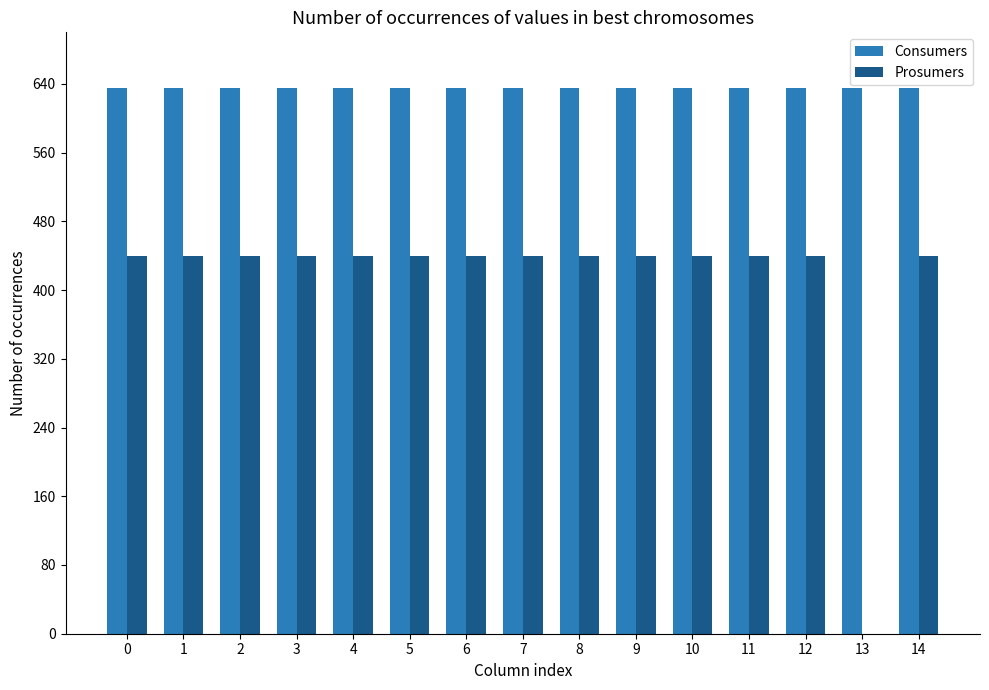

Reading right to left, transcribe all the data shown in this chart.

Consumers: 14=635	13=635	12=635	11=635	10=635	9=635	8=635	7=635	6=635	5=635	4=635	3=635	2=635	1=635	0=635
Prosumers: 14=440	13=0	12=440	11=440	10=440	9=440	8=440	7=440	6=440	5=440	4=440	3=440	2=440	1=440	0=440